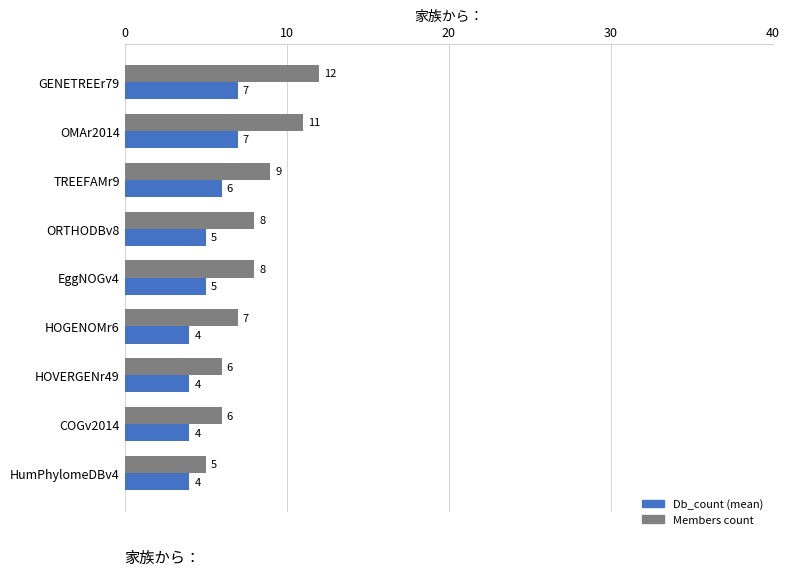

List the series in order of their peak value, lowest first.

Db_count (mean), Members count